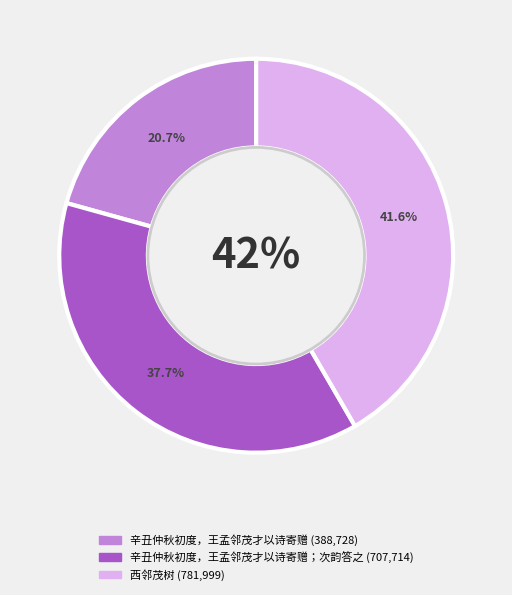

To the nearest percent, what is the difference between the largest and smallest slice percentages?

21%